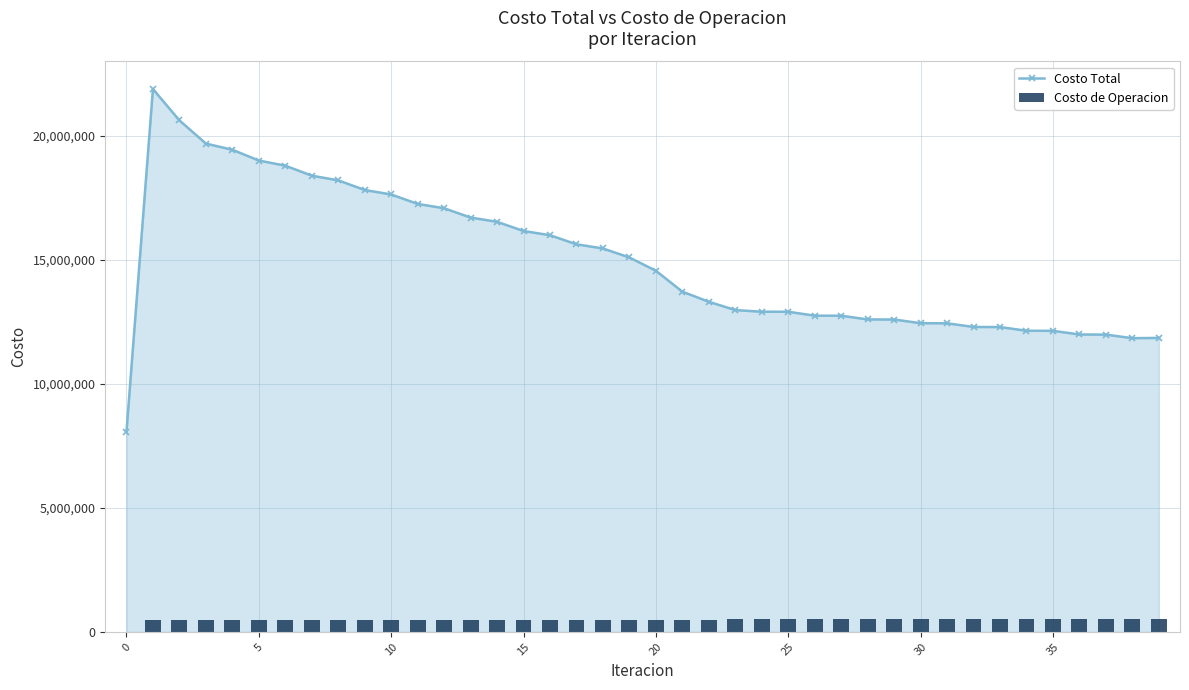

True or false: Costo Total has more than 0 interior local peaks.

True